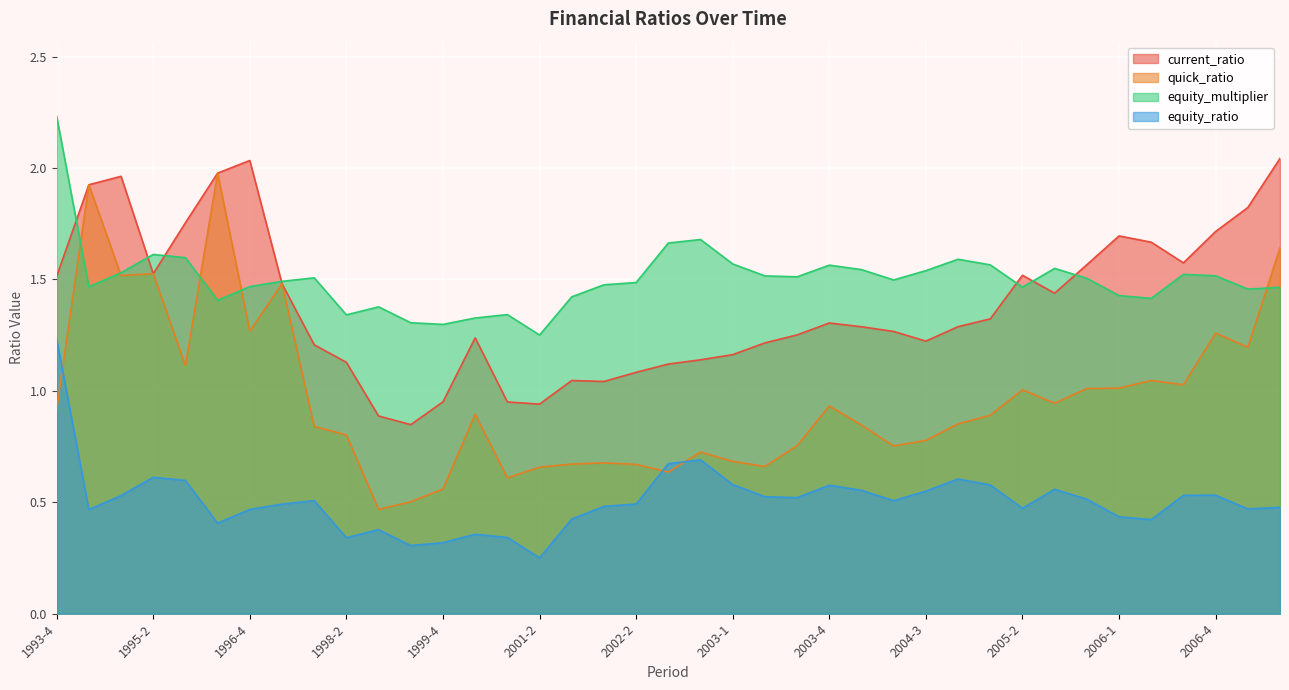

Which category has the lowest value across all series?

2001-2